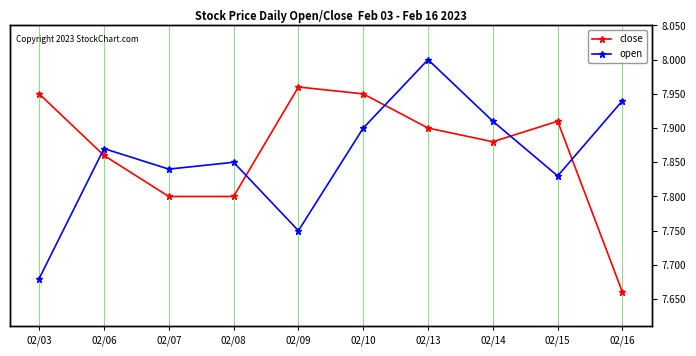

At how many categories does at least one series exceed 7?

10